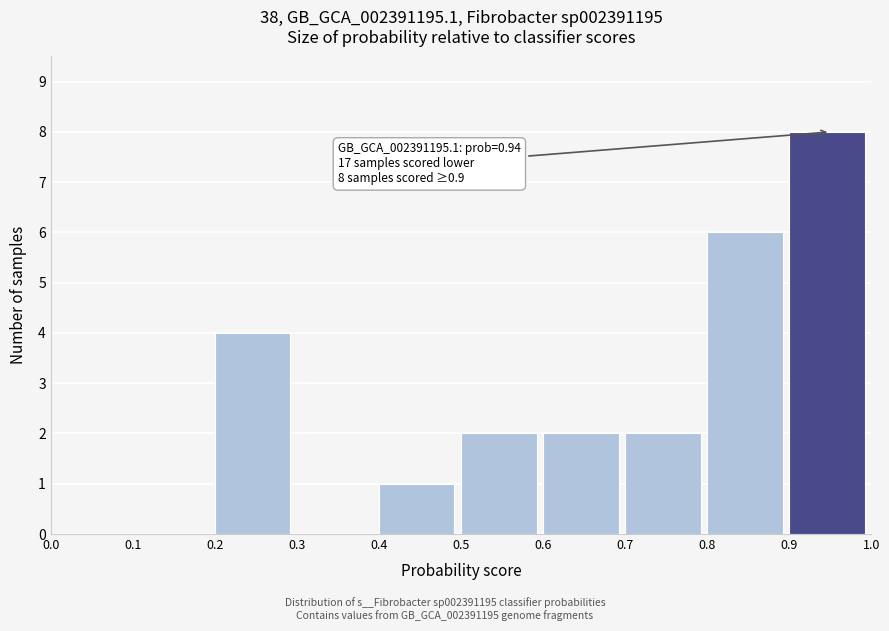

Over which range of the x-axis is the bar tallest?

0.9 to 1.0